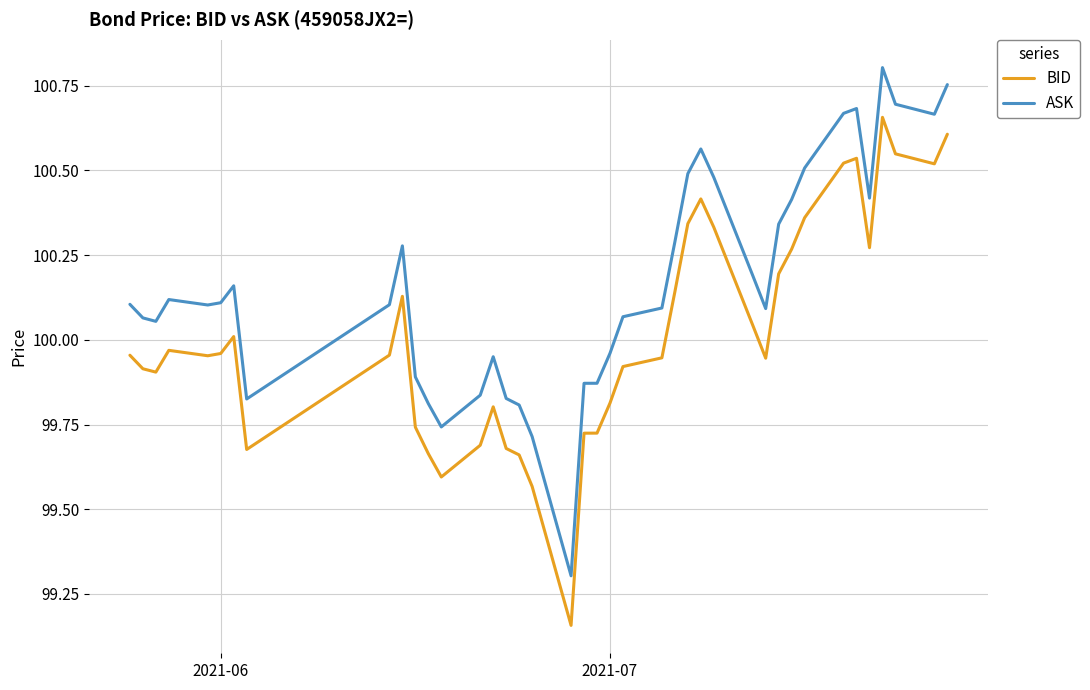

True or false: ASK and BID cross at least once.

False